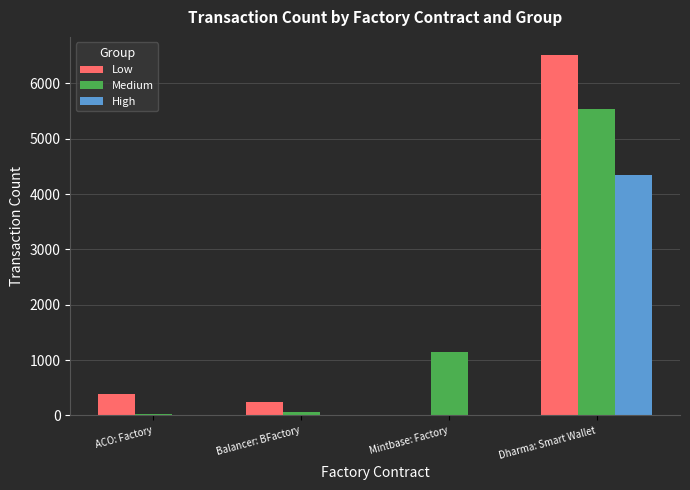

What are all the series names shown in the legend?

Low, Medium, High